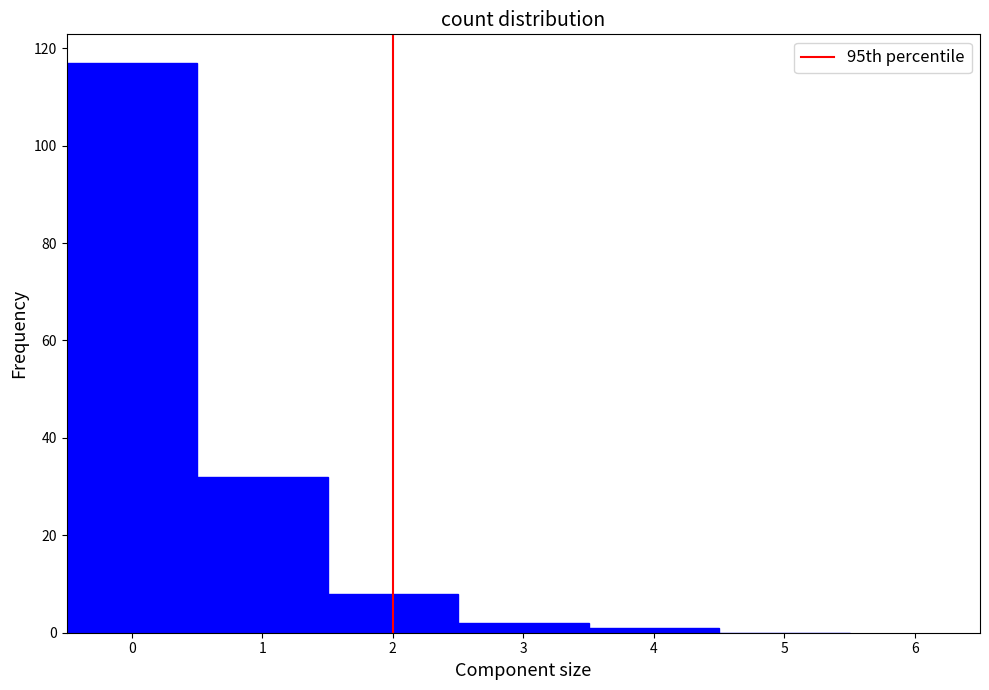

What is the height of the bar covering 1.5 to 2.5 on the x-axis? The values are not printed on the chart, so give them approximately, as read against the axis.

8